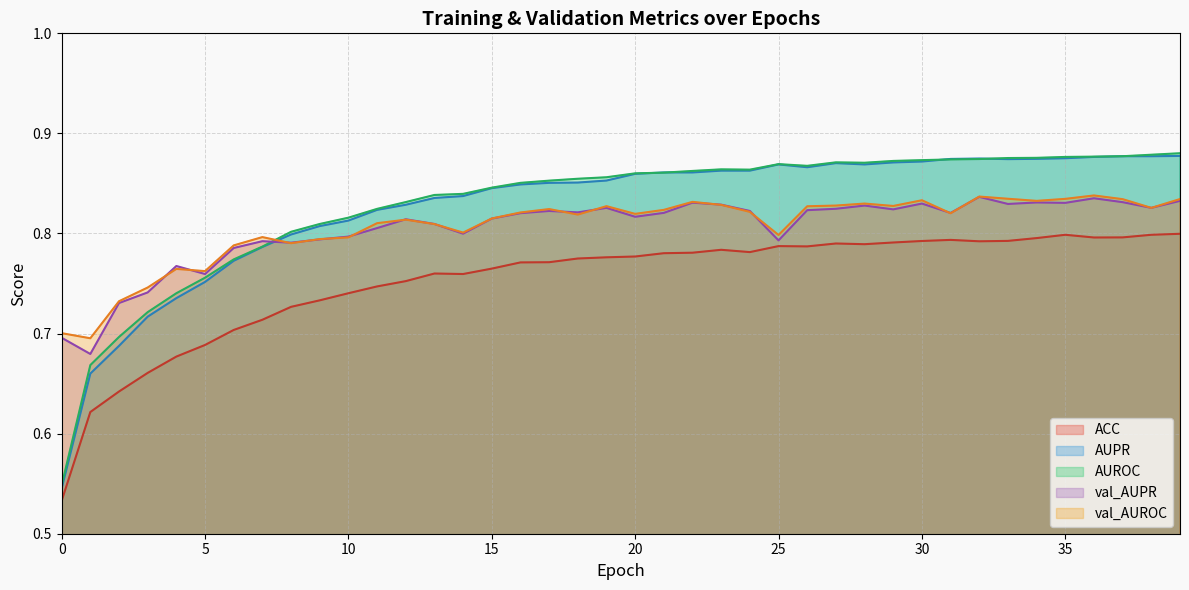

Is the value of ACC at 22 greater than the value of val_AUROC at 14?

No